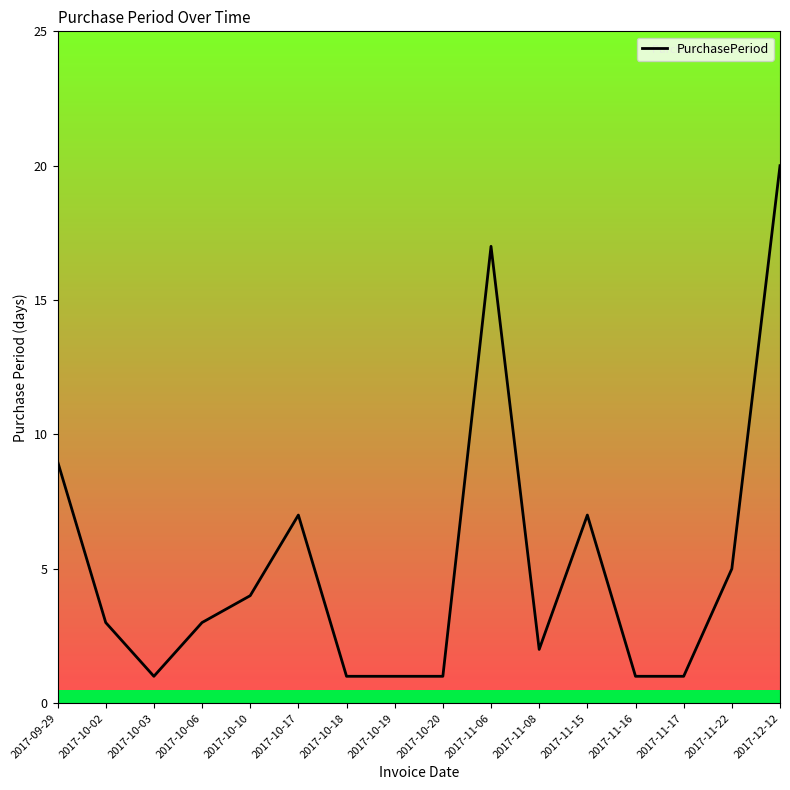

What is the sum of the values at 2017-11-17 and 2017-10-03?

2